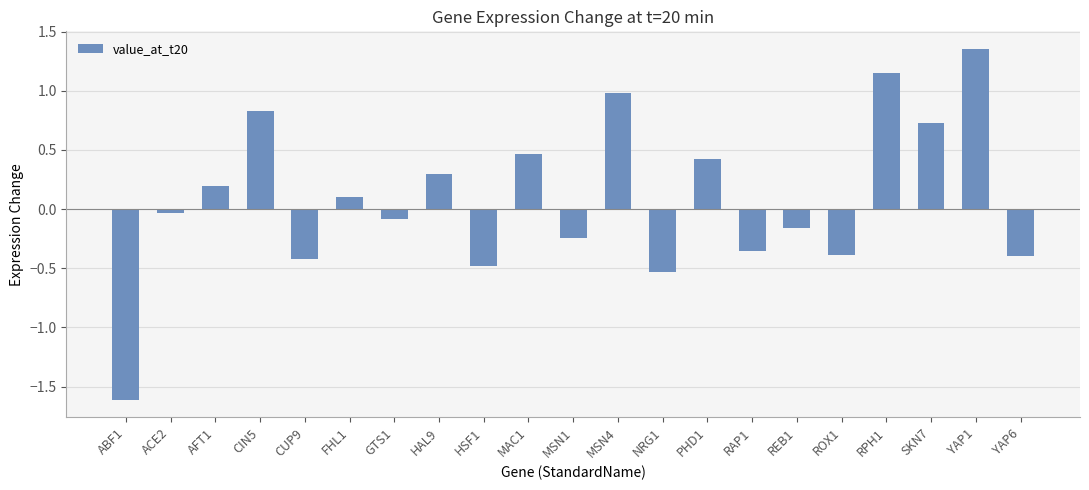

Where does the data first go above 0?

AFT1